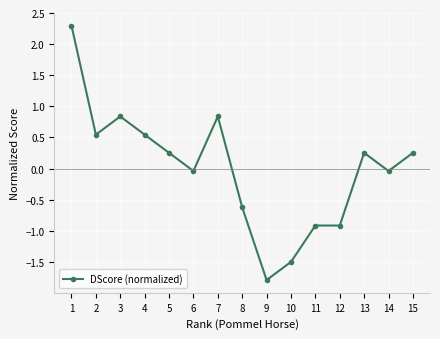

At which category does the chart reach its peak across all series?

1